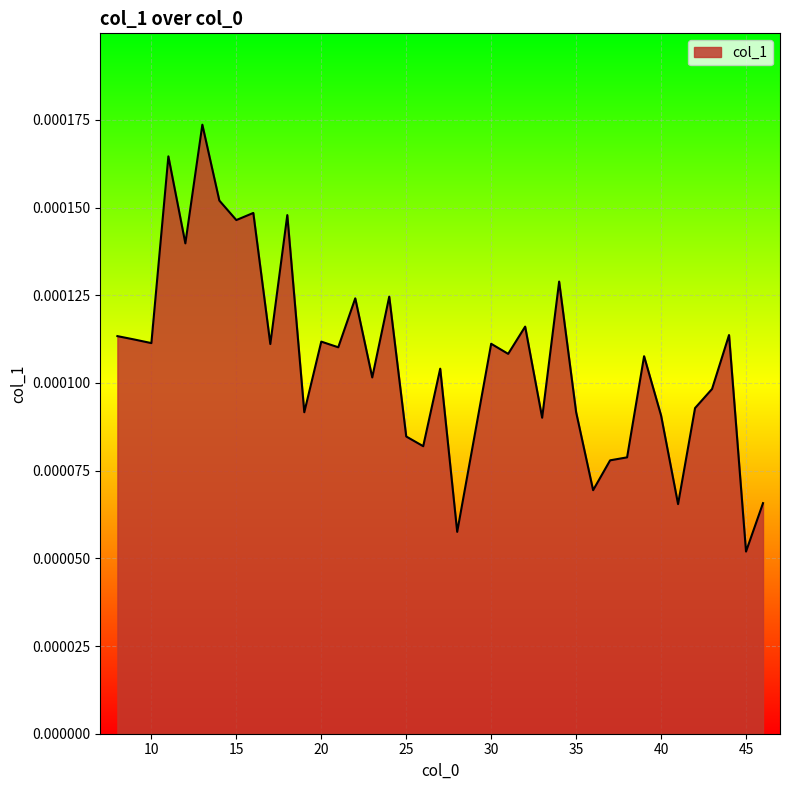

Does the chart display data point markers on the line(s)?

No